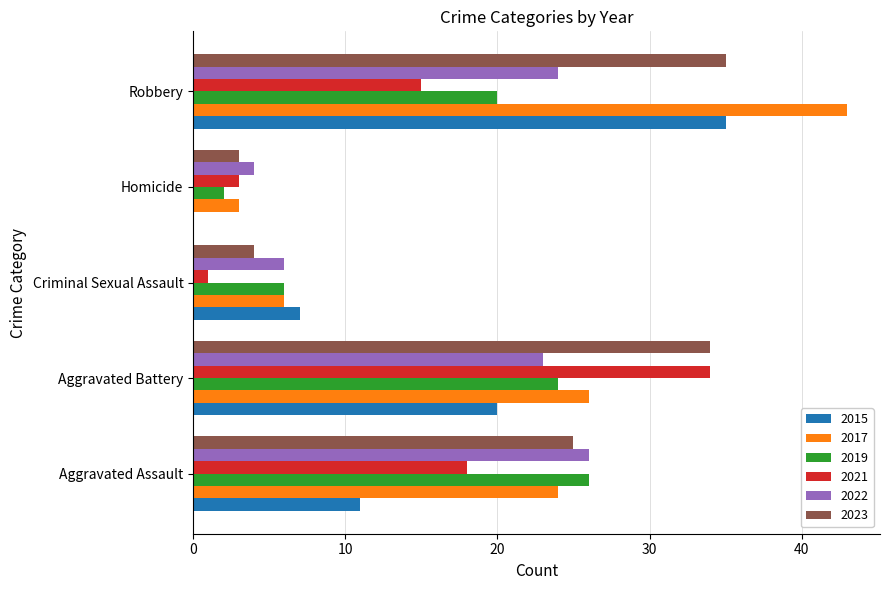

What is the difference between the 2015 values at Criminal Sexual Assault and Aggravated Battery?

13